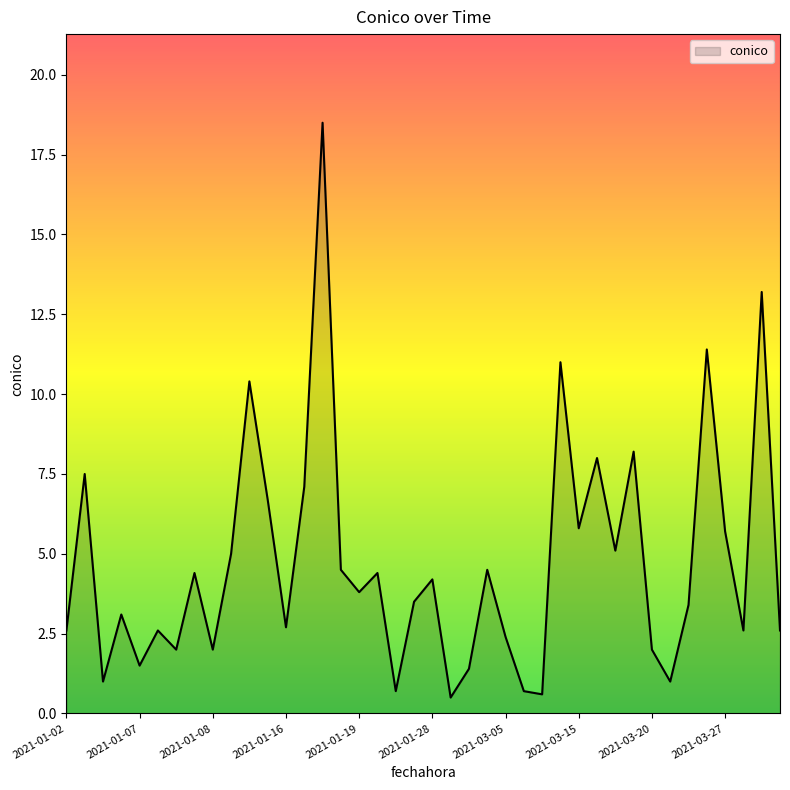

Reading left to right, transcribe all the data shown in this chart.

2.6	7.5	1.0	3.1	1.5	2.6	2.0	4.4	2.0	5.0	10.4	6.7	2.7	7.1	18.5	4.5	3.8	4.4	0.7	3.5	4.2	0.5	1.4	4.5	2.4	0.7	0.6	11.0	5.8	8.0	5.1	8.2	2.0	1.0	3.4	11.4	5.7	2.6	13.2	2.6